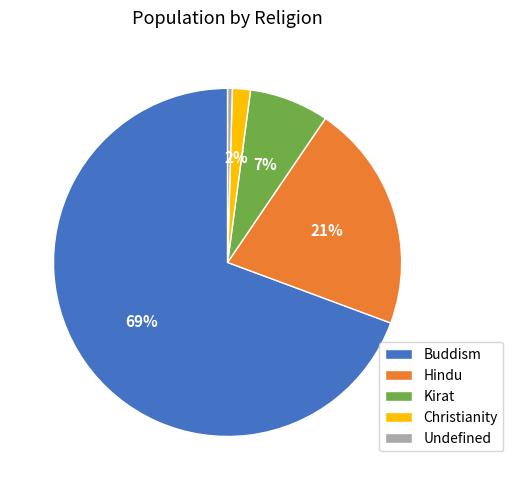

Which category has the smallest portion of the pie?

Undefined